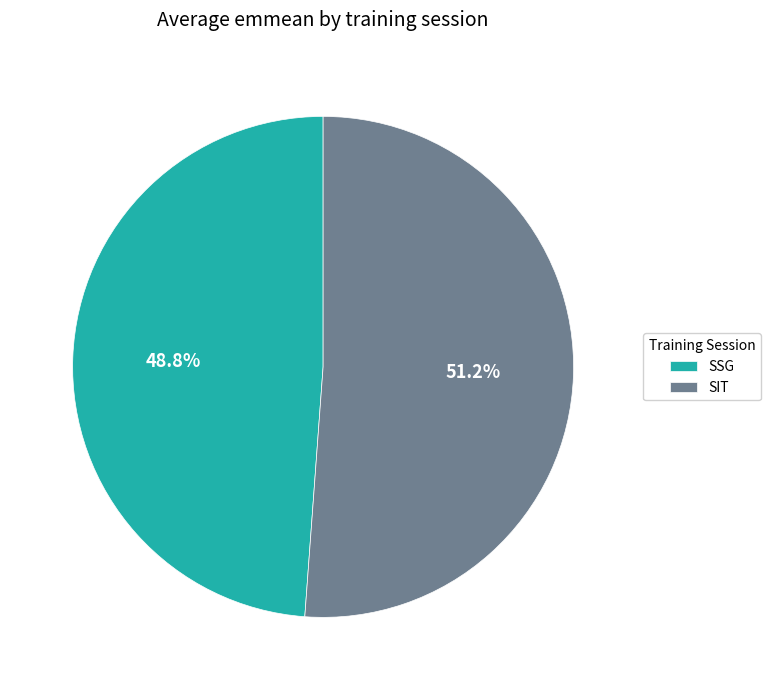

How many segments does this pie chart have?

2